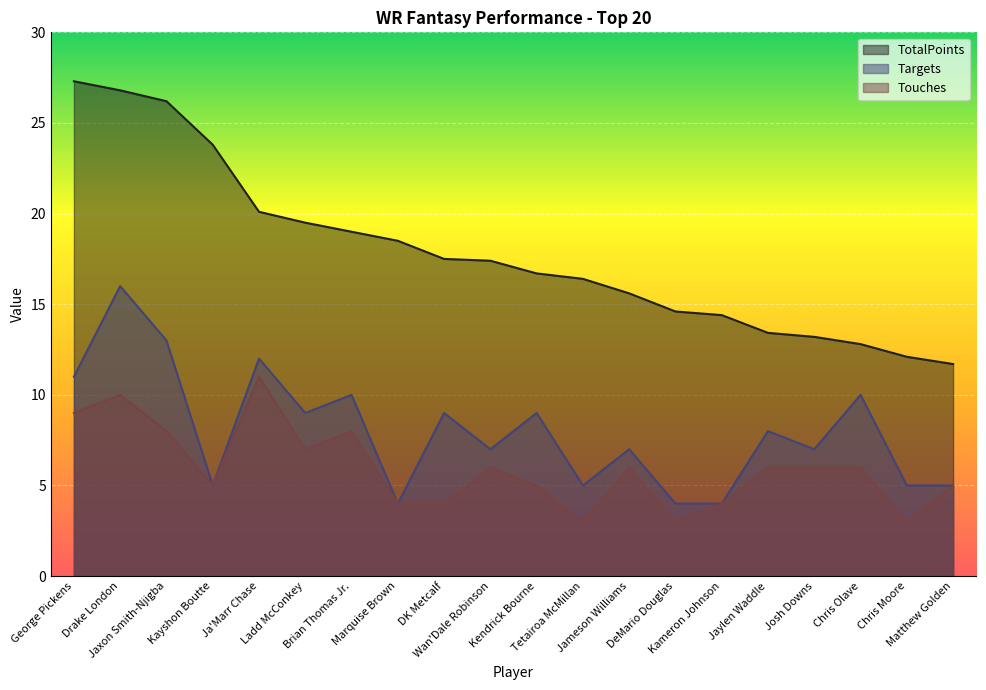

Where is the first local maximum for Targets?

Drake London